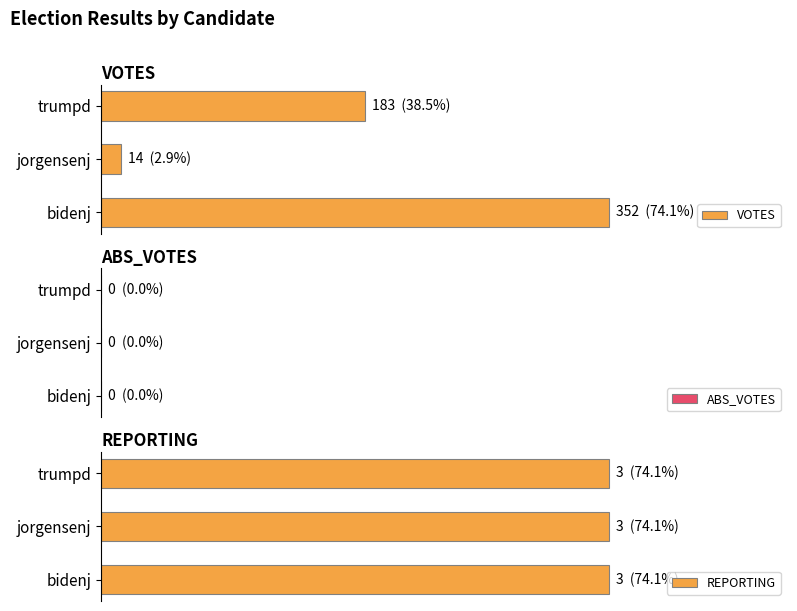

How many groups of bars are there?

3